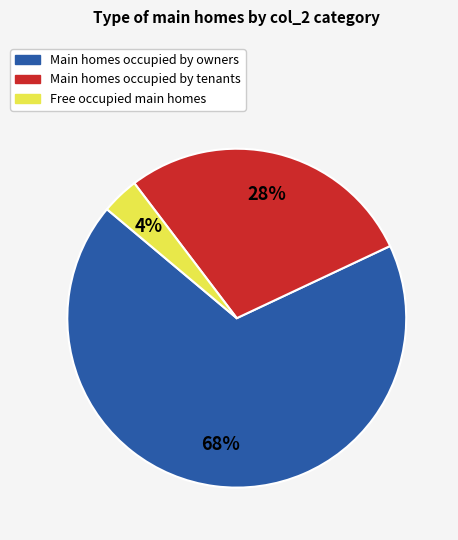

Is there any slice that represents more than half of the pie?

Yes